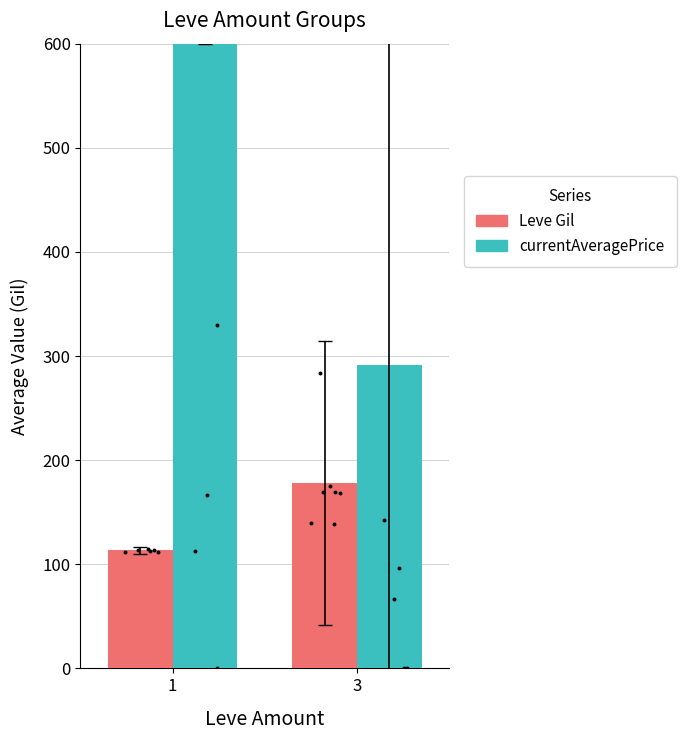

What are all the series names shown in the legend?

Leve Gil, currentAveragePrice